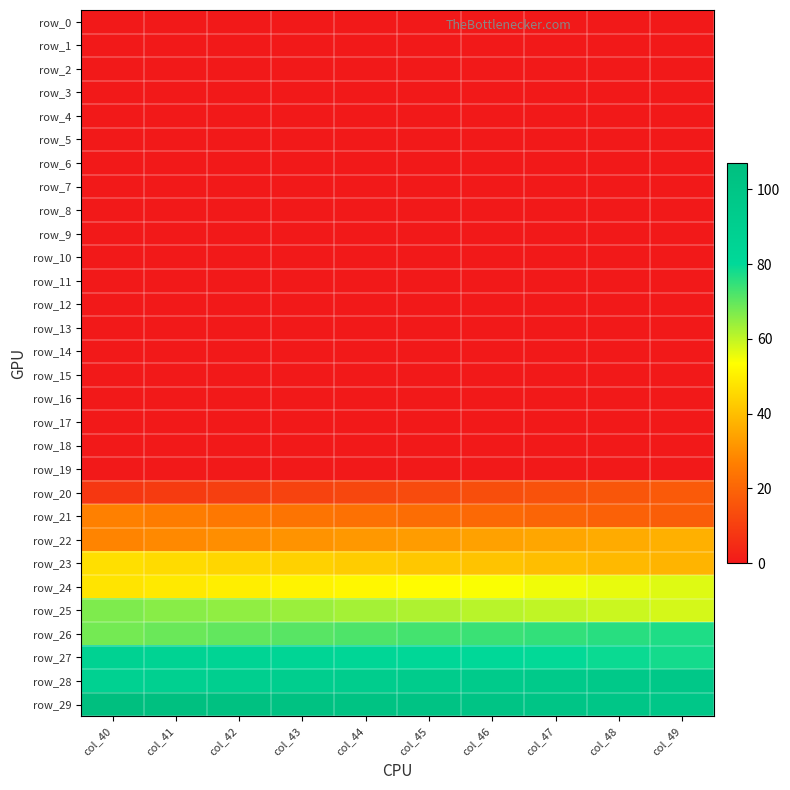

Which category has the highest value across all series?

col_40